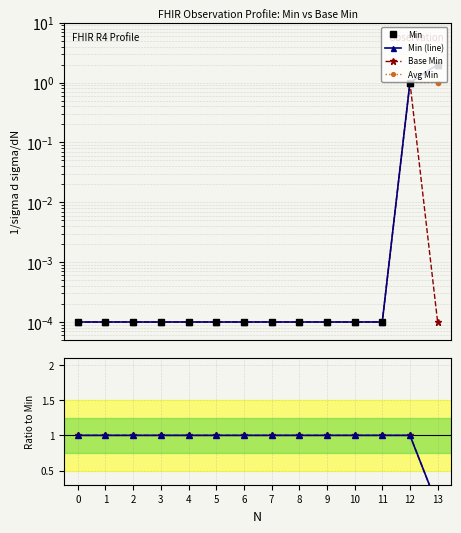

True or false: Ratio has a value of 1.0 at 9.

True